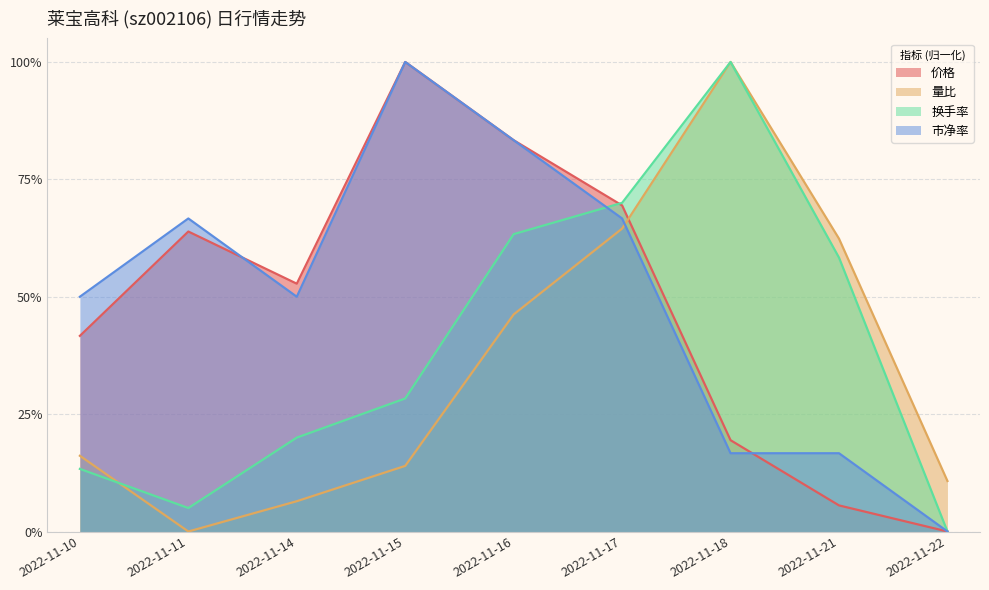

How many values in the 价格 series exceed 0?

8